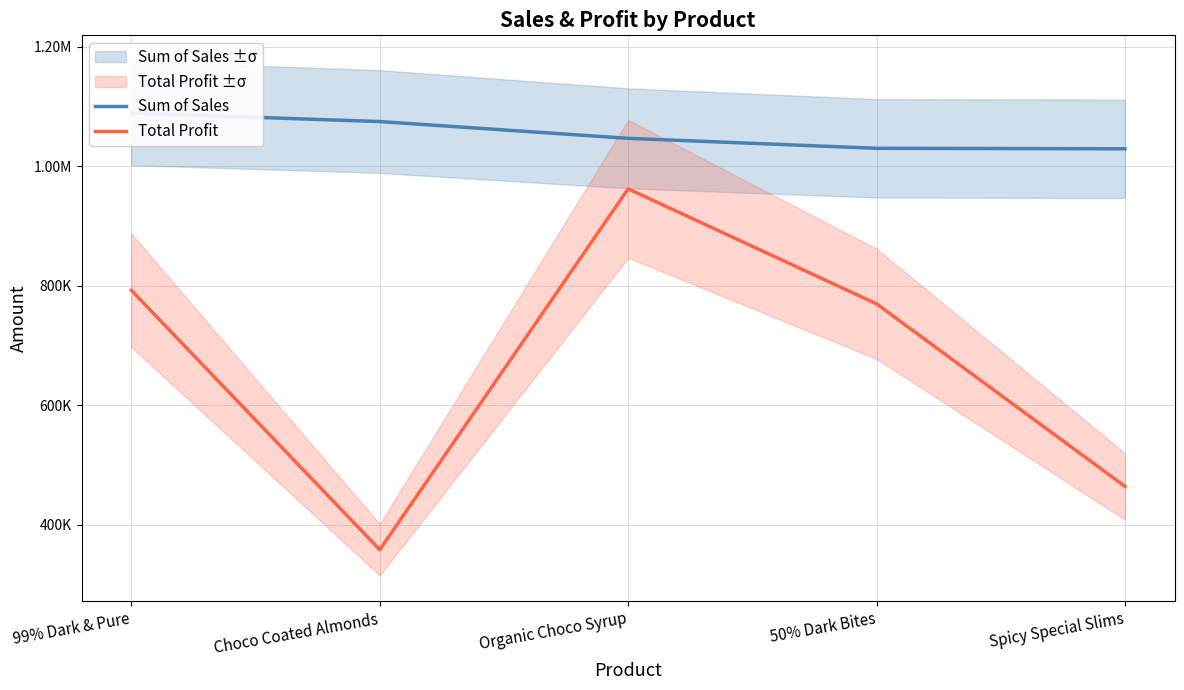

Count the number of data series in this chart.

2